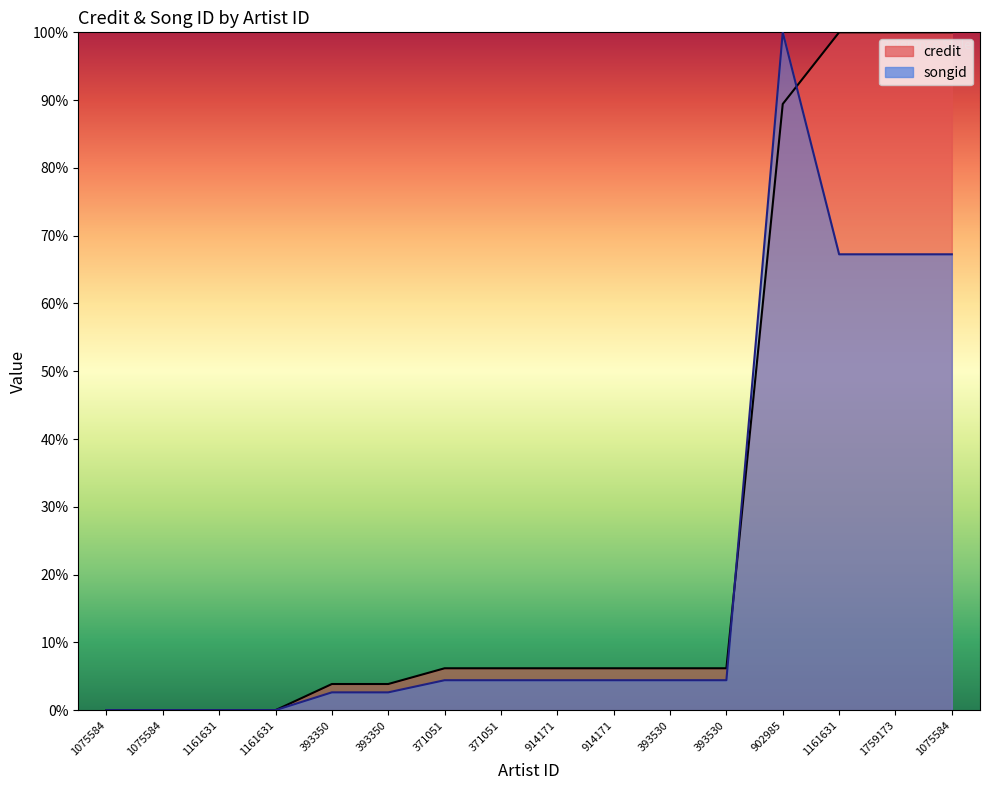

What is the sum of all songid values?

333.5